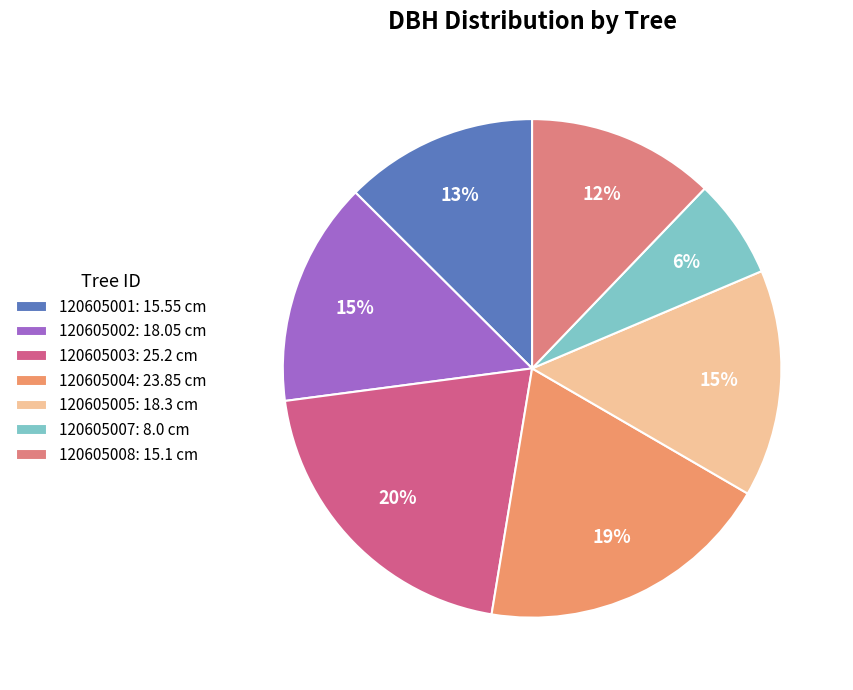

Does 120605007 represent more than half of the total?

No